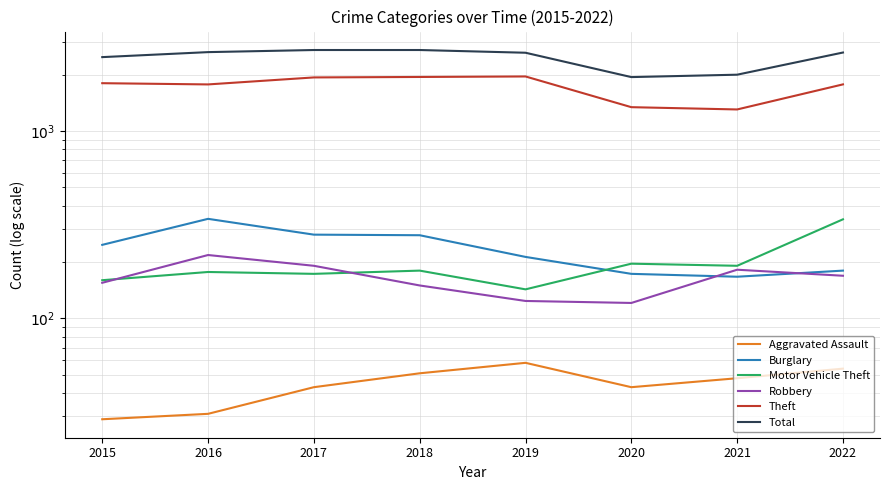

Which series has the widest spread of values?

Total